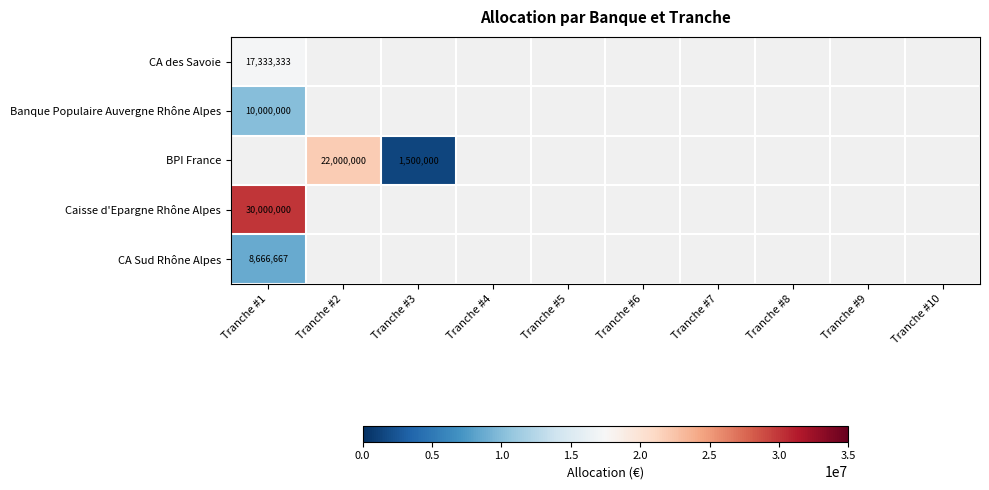

The BPI France series shows 39598369 at Tranche #2. True or false?

False